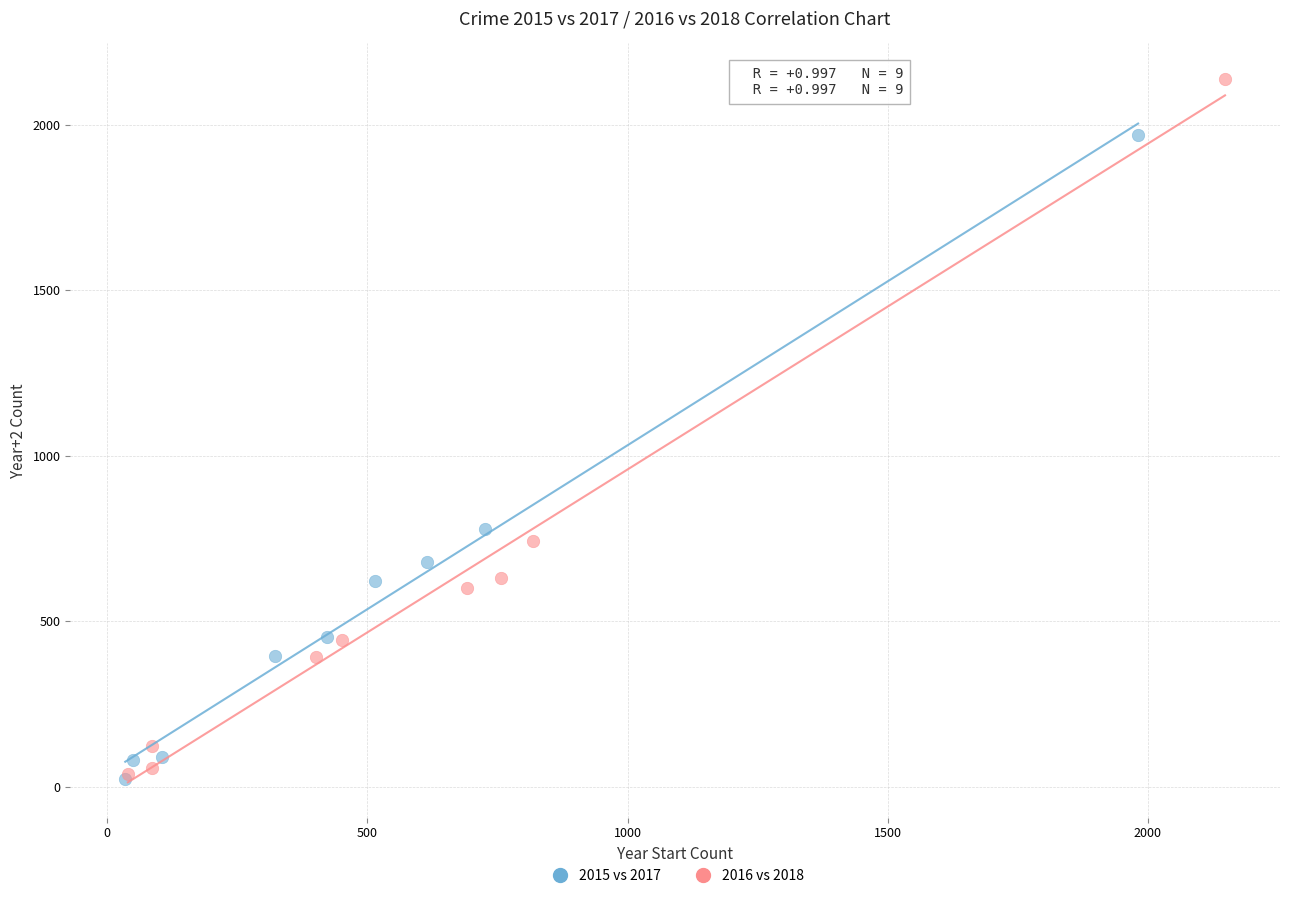

Which series contains the highest Y value?

2016 vs 2018